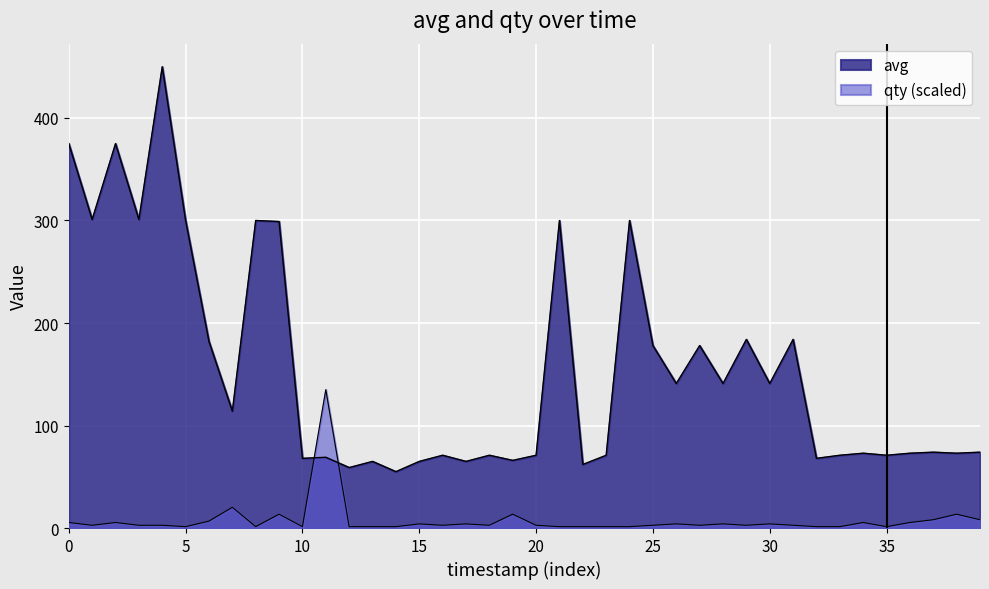

How many lines are shown in the chart?

2